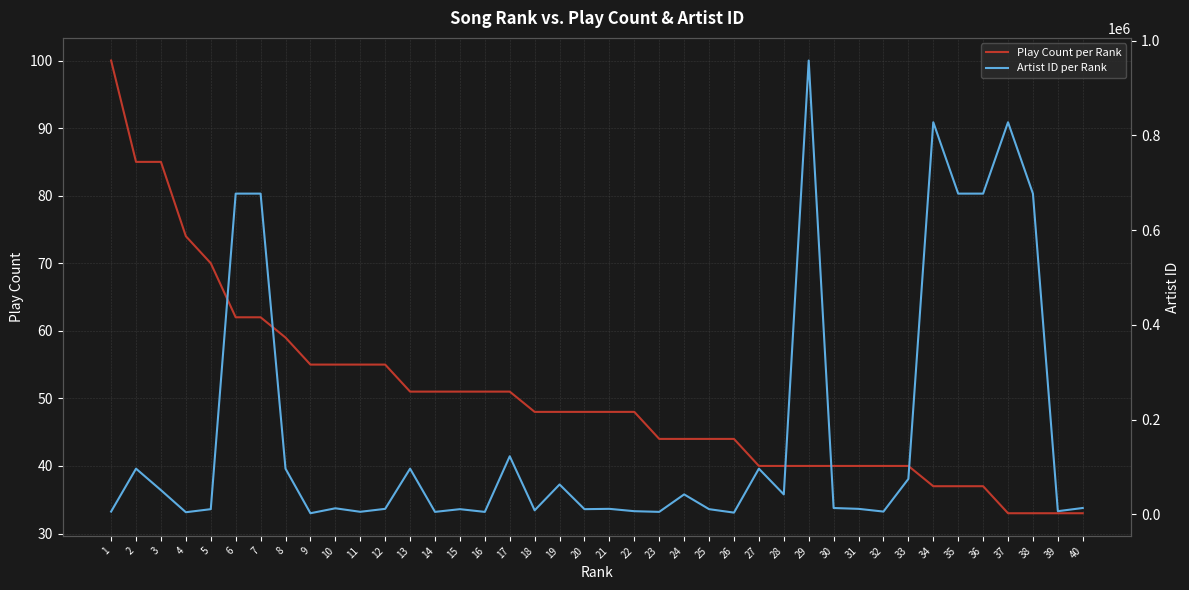

What are all the series names shown in the legend?

Play Count per Rank, Artist ID per Rank